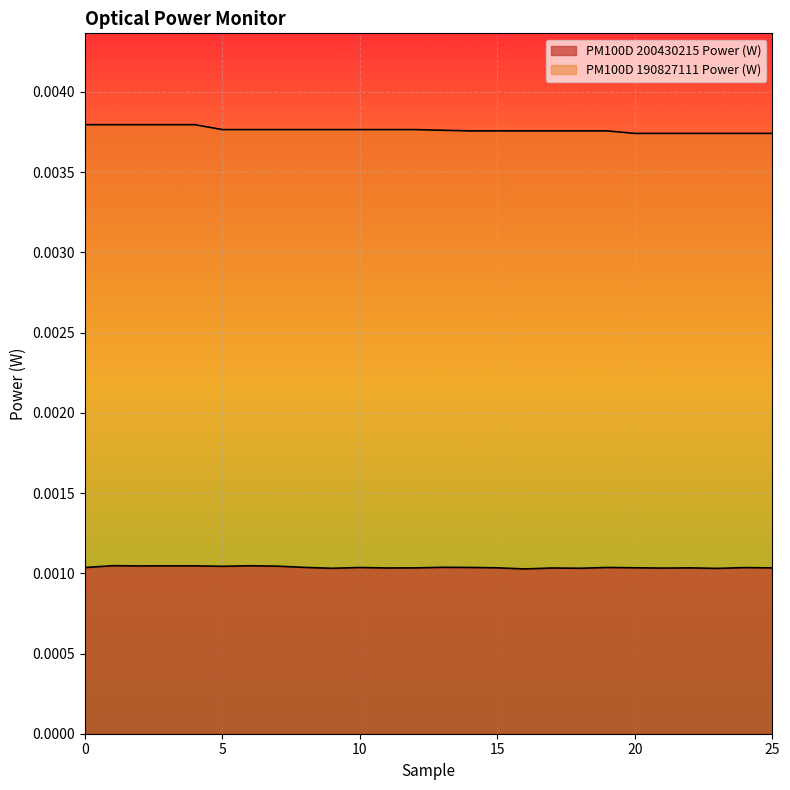

Which category has the lowest value in the PM100D 190827111 Power (W) series?

20